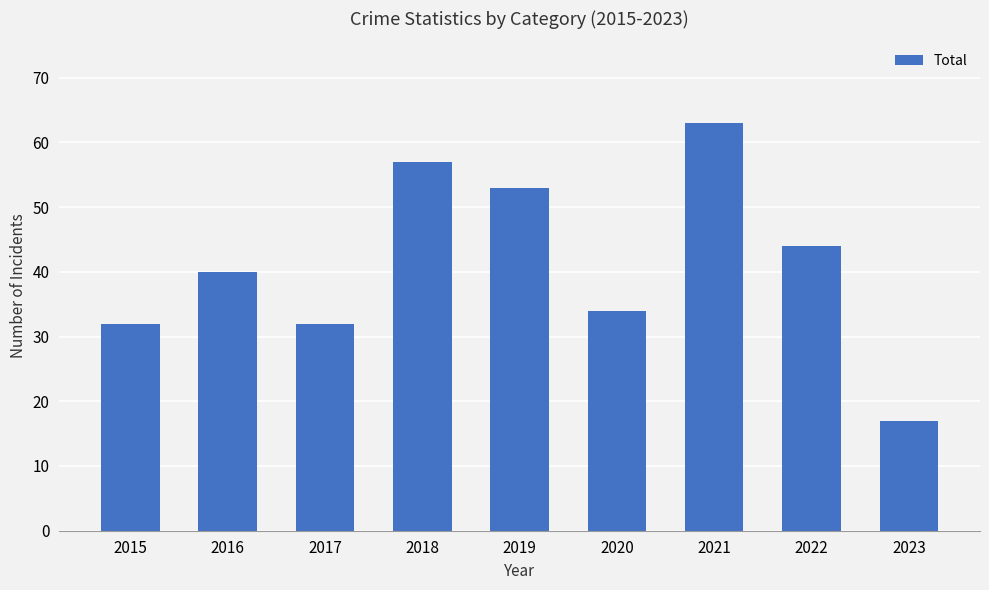

What is the value of the 8th bar from the left?

44